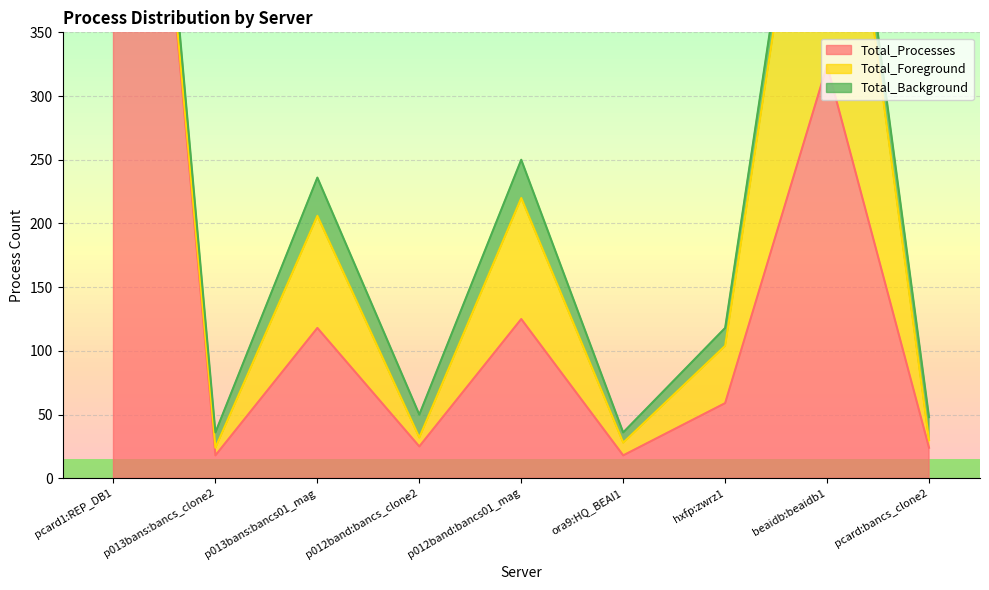

What is the label of the 2nd point from the right?

beaidb:beaidb1